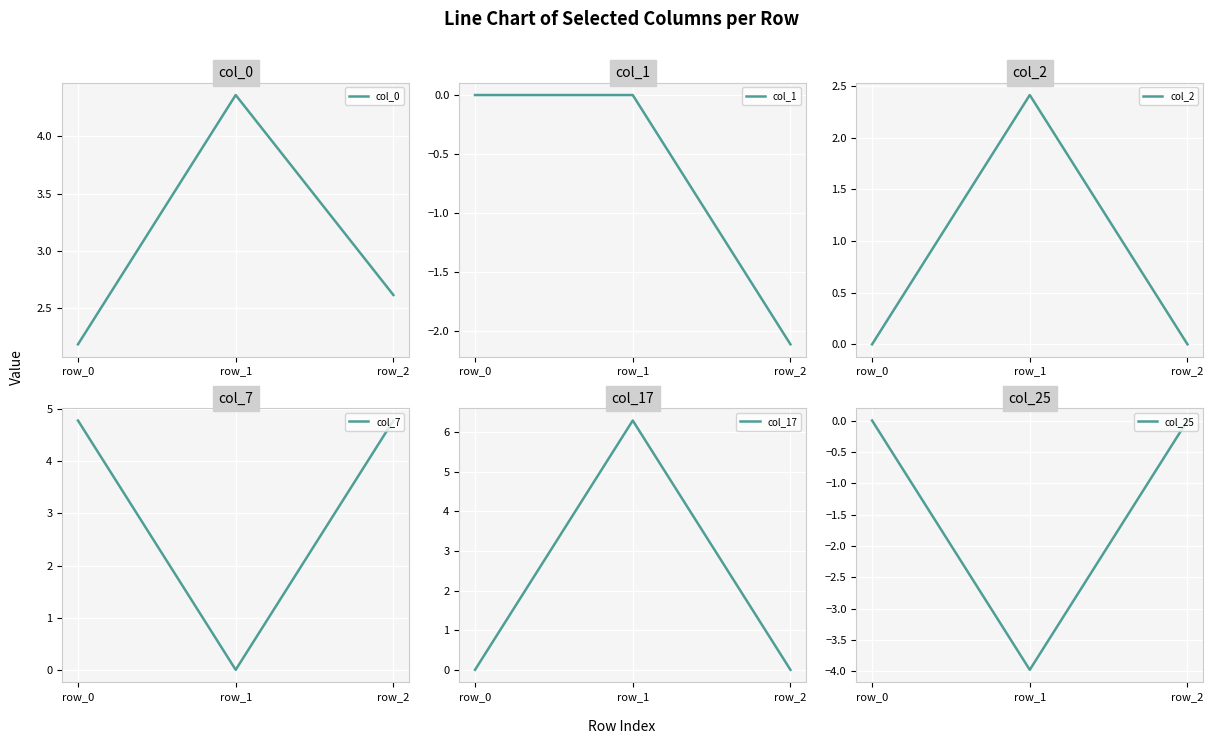

Rank the series by their maximum value, from lowest to highest.

col_1, col_25, col_2, col_0, col_7, col_17